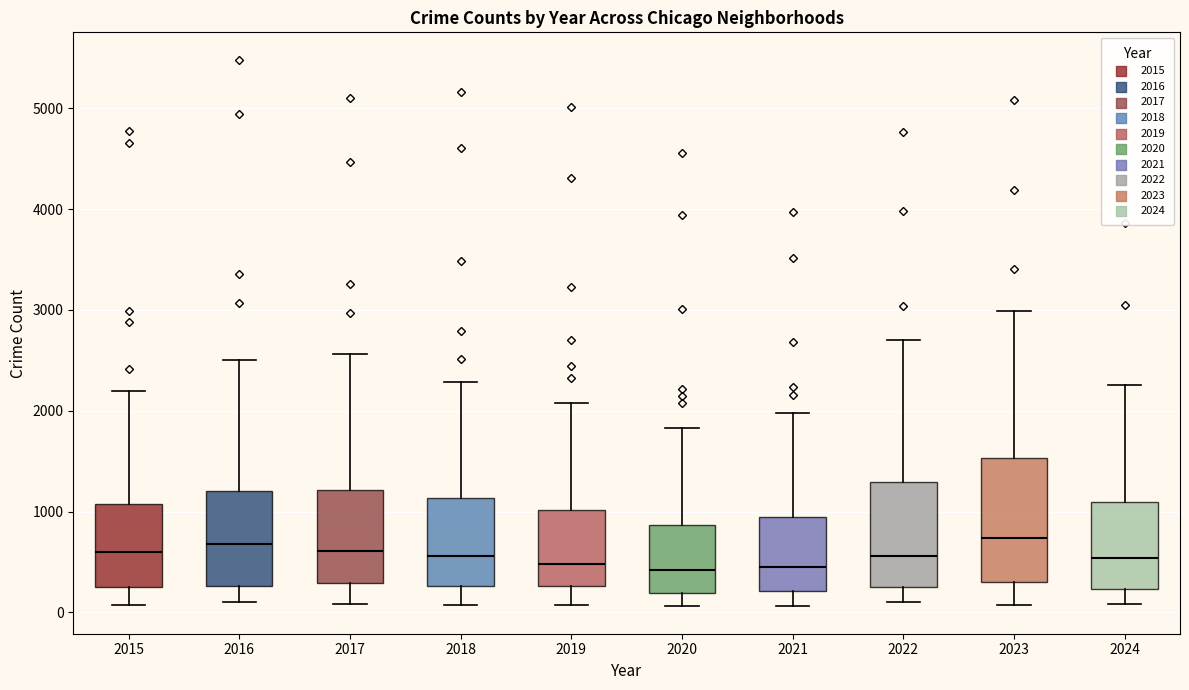

Which box is the tallest, from its lower edge to its upper edge?

2023